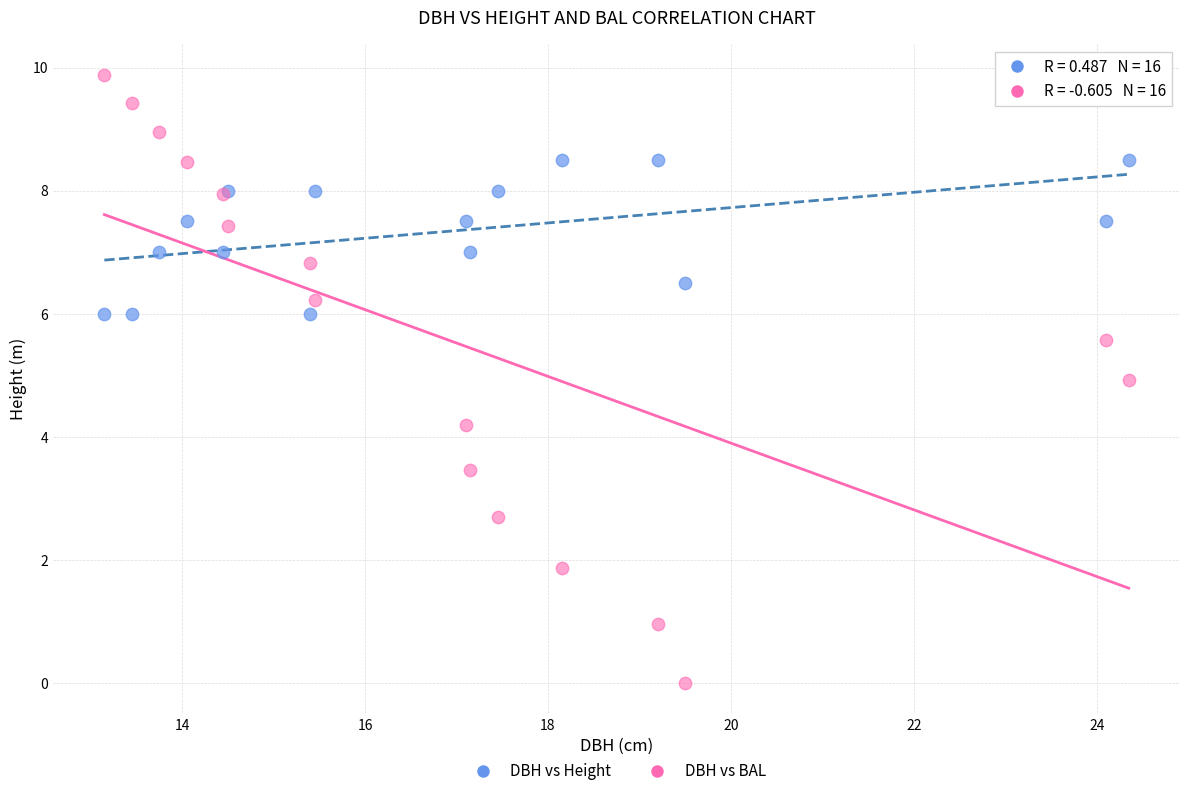

Which series has the widest spread of Y values?

DBH vs BAL